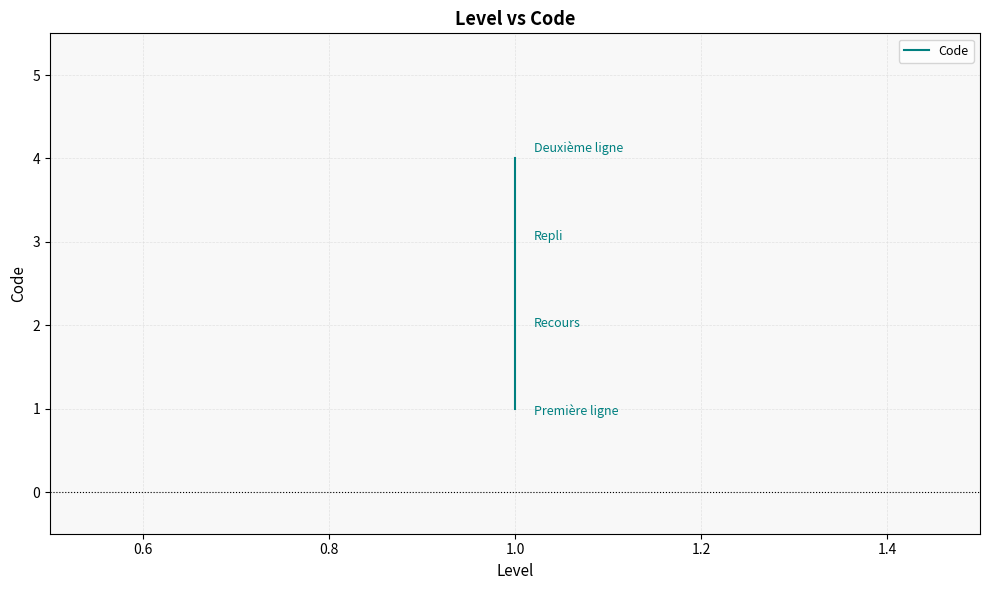

What is the maximum value shown in the chart?

4